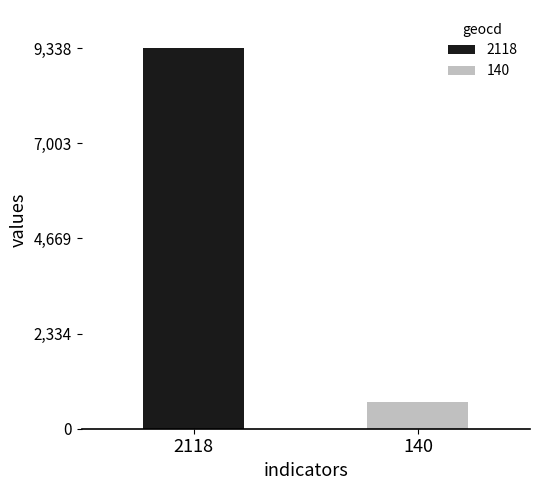

What is the minimum value shown in the chart?

661